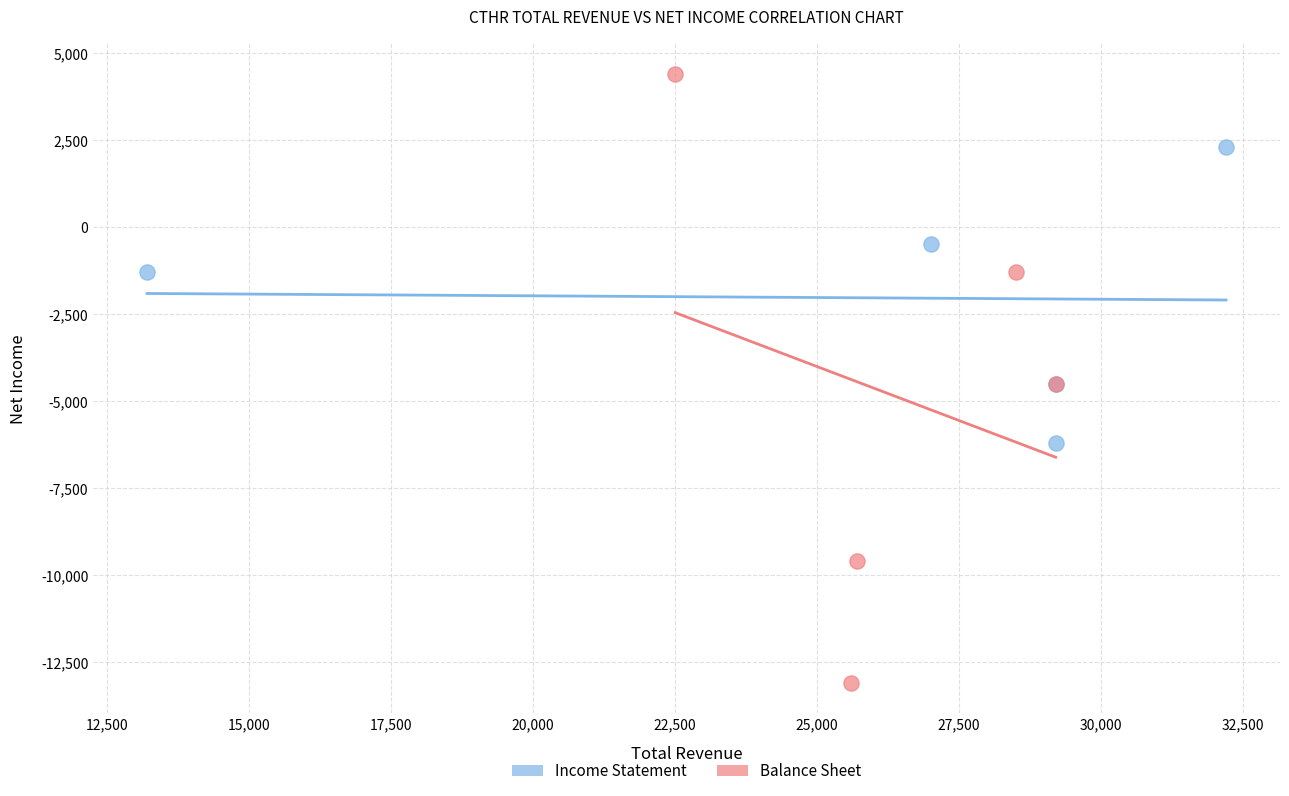

Which series reaches the minimum Y coordinate?

Balance Sheet